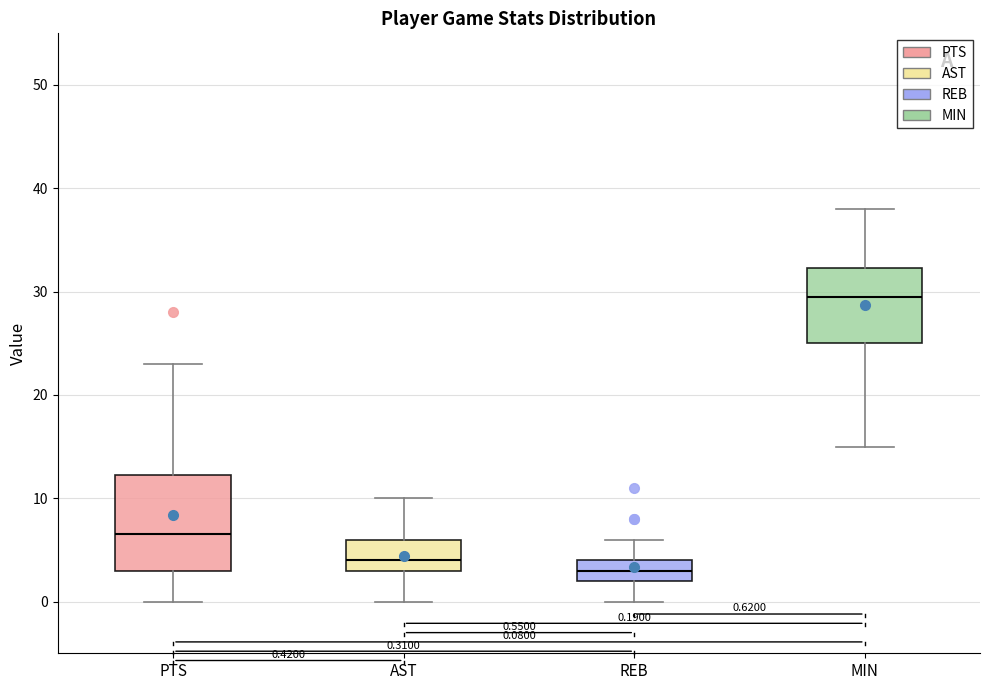

Which box has the highest median line?

MIN